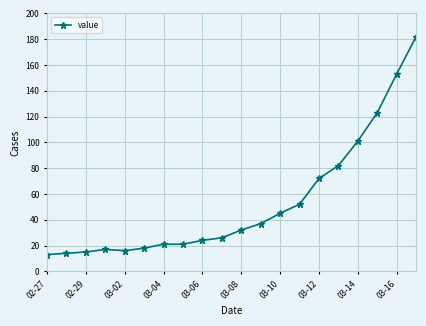

What is the sum of all values?

1064